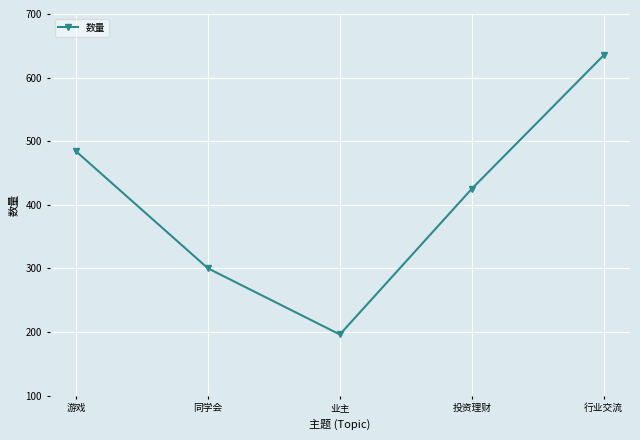

What is the label of the 3rd point from the right?

业主